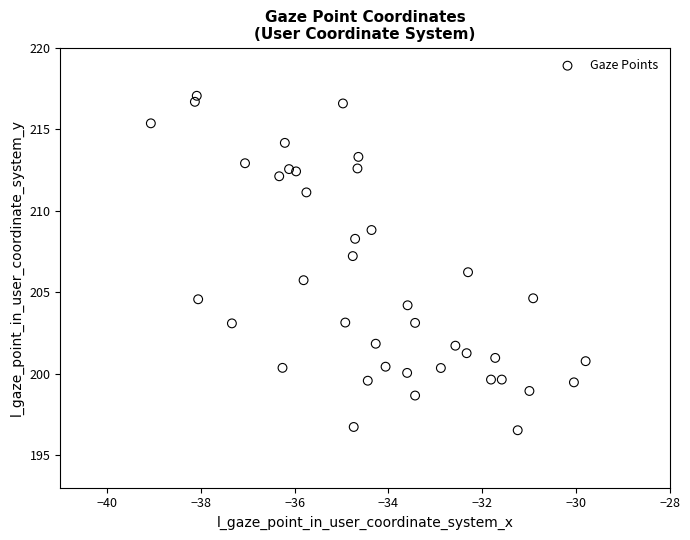

What is the range of X values (max minus min)?

9.3